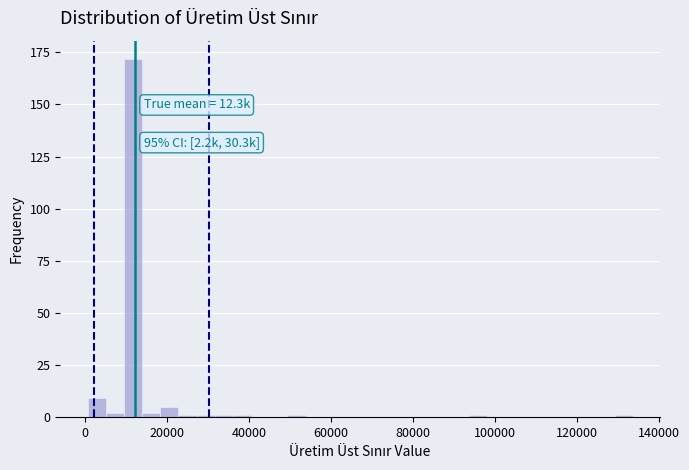

Around what value on the x-axis is the tallest bar? Give the approximate position of its centre, as read against the axis.

12000